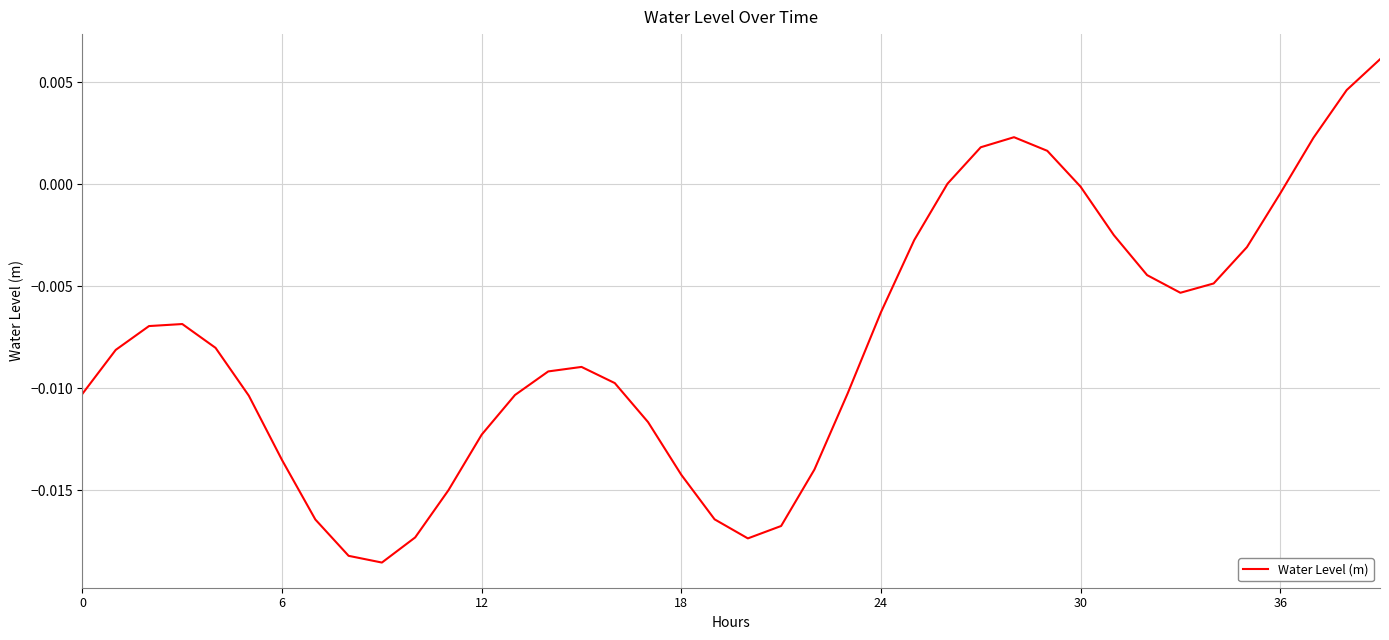

How many lines are shown in the chart?

1